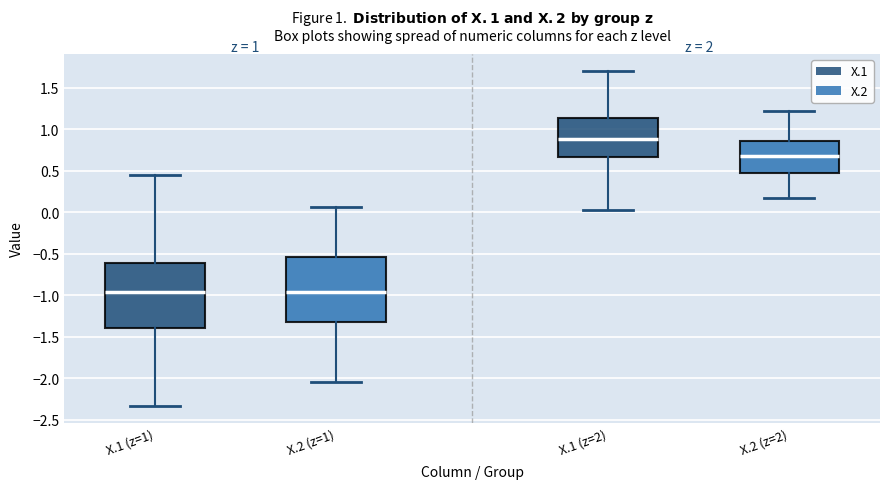

Where does the upper whisker of the box for X.2 (z=2) end on the y-axis? The values are not printed on the chart, so give them approximately, as read against the axis.

1.20